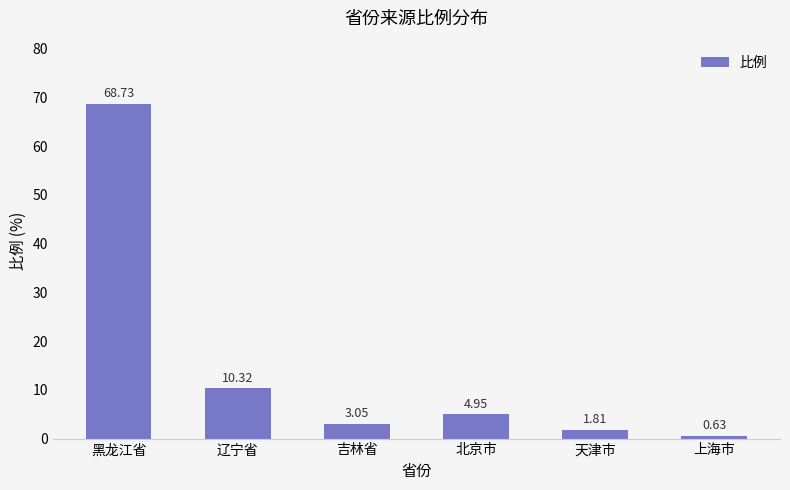

What is the sum of all values?

89.5